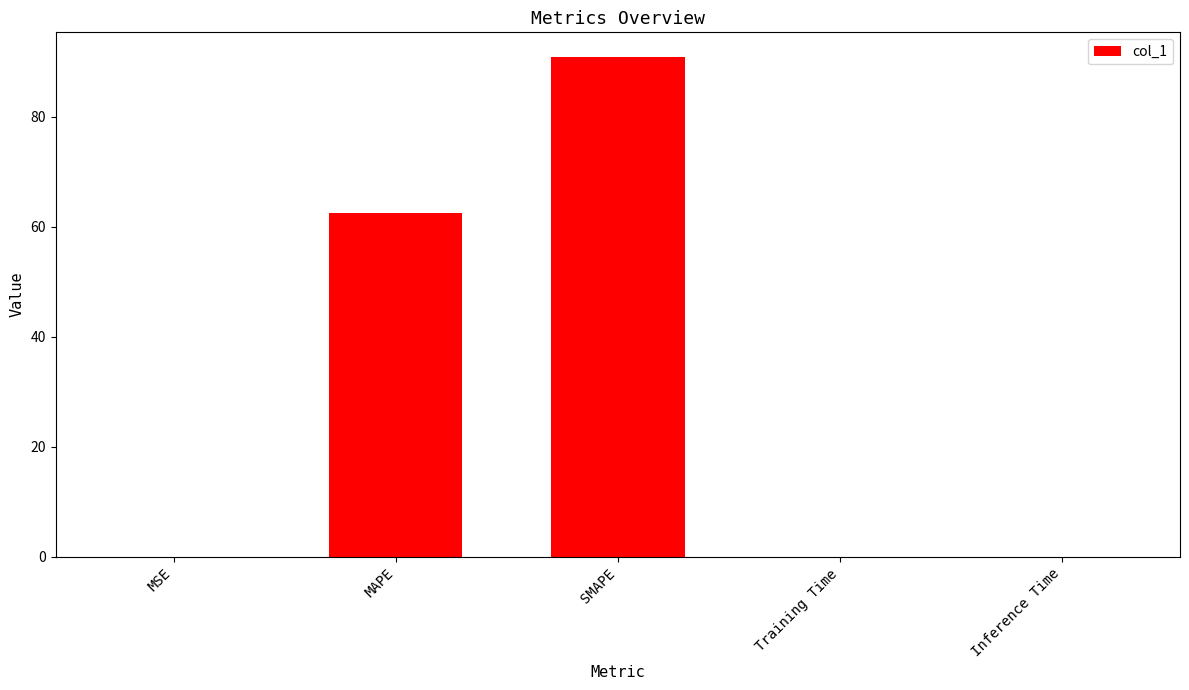

Between MAPE and Inference Time, which is larger?

MAPE